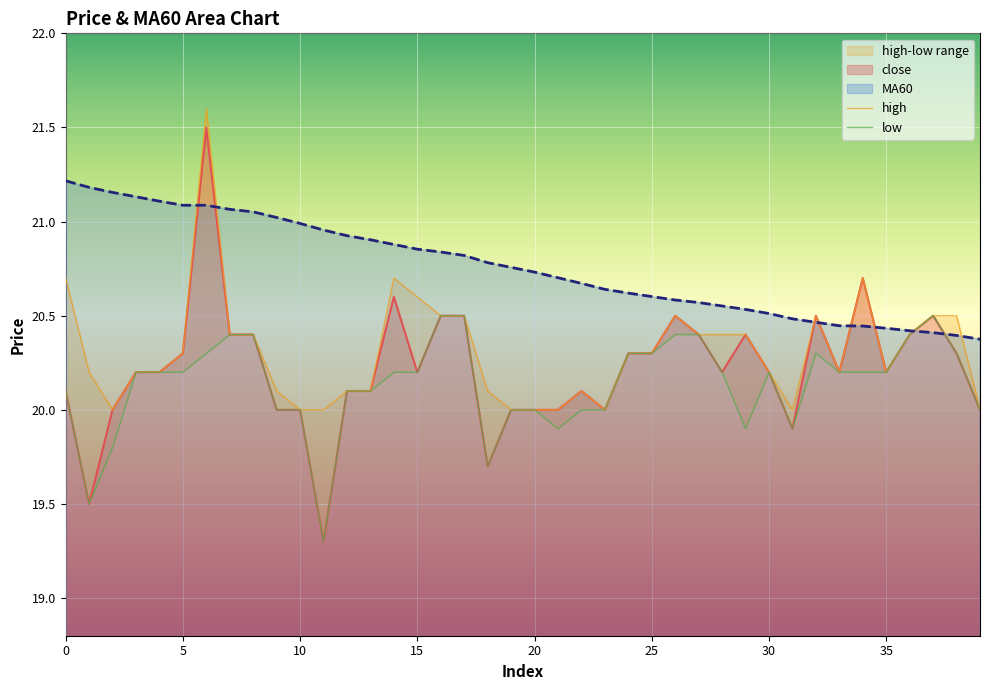

How many times do low and MA60 cross each other?

2